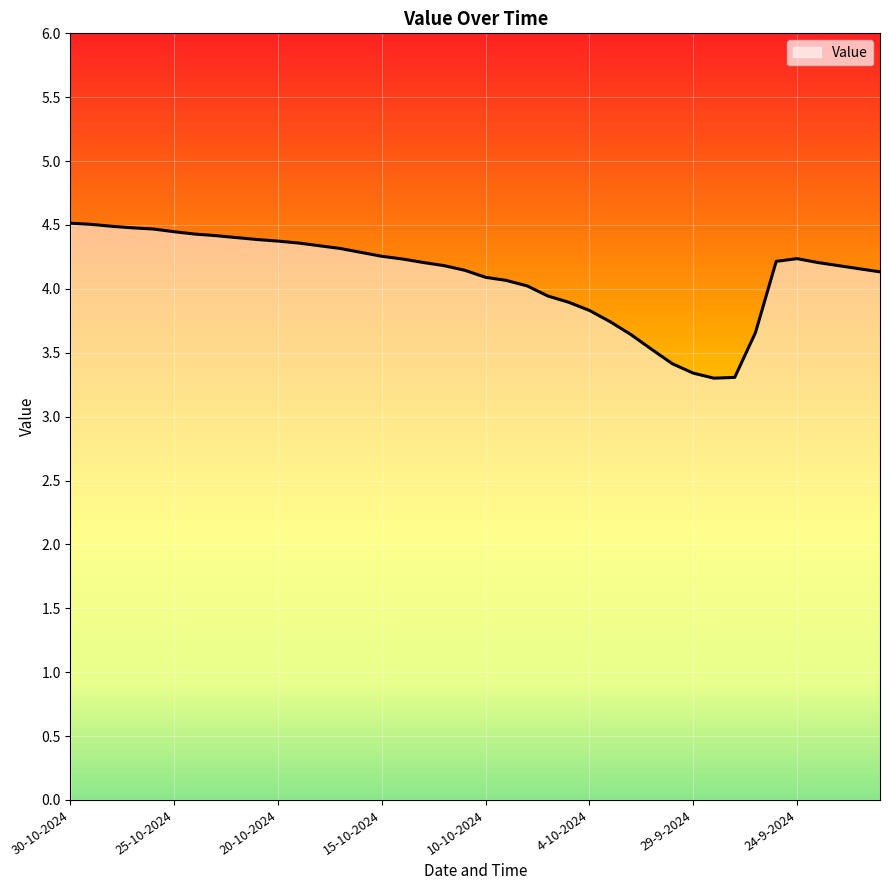

What is the difference between the maximum and minimum values?

1.2